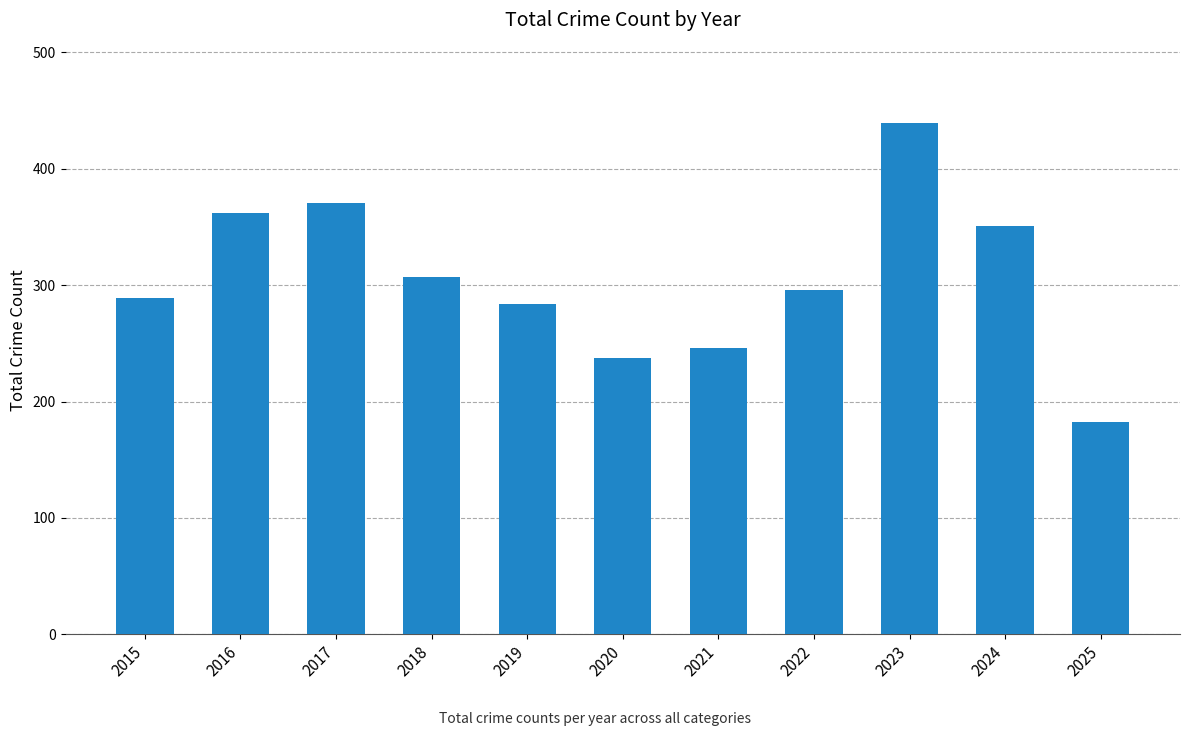

What is the average value?

306